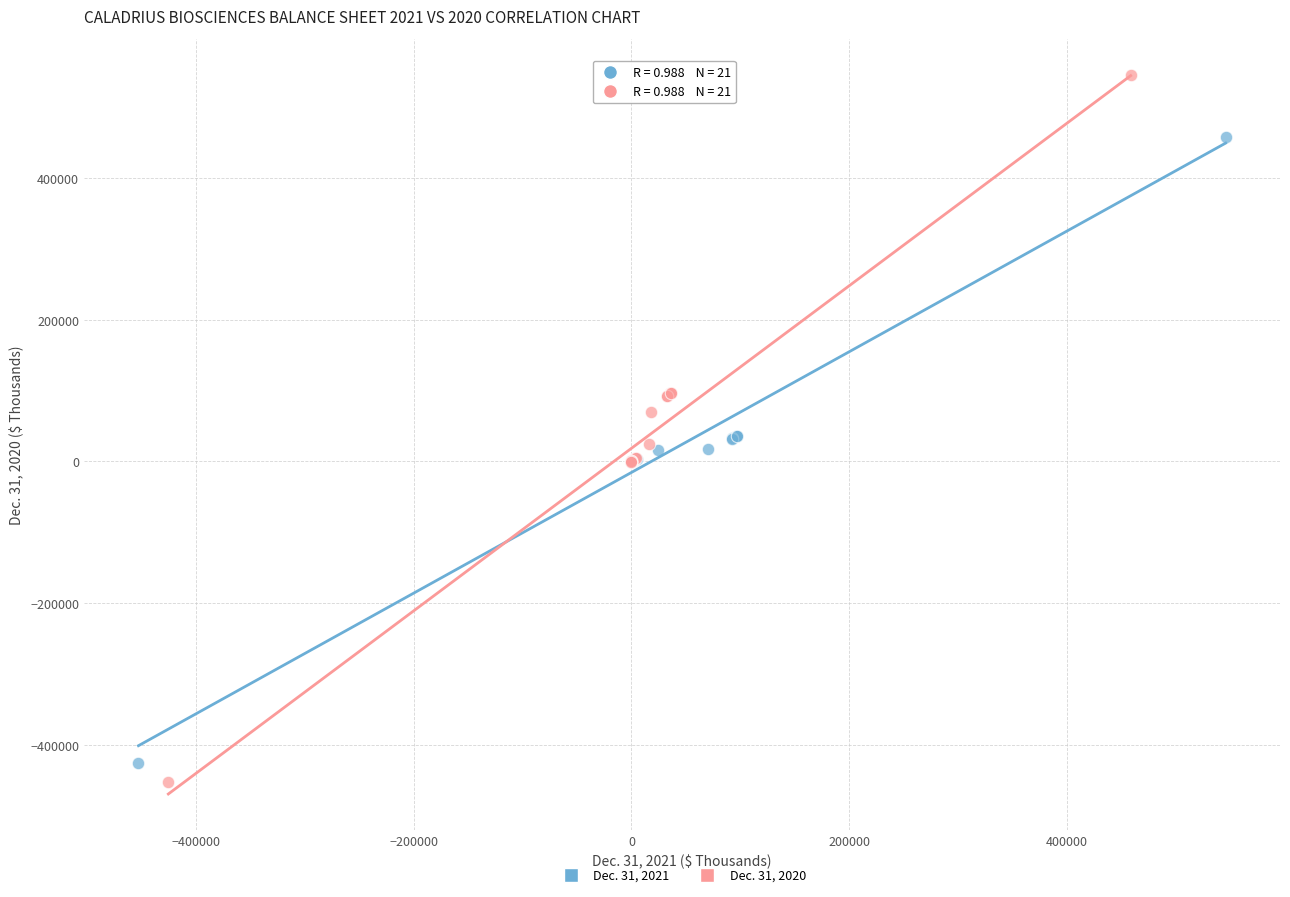

Which series has the largest Y range (max minus min)?

Dec. 31, 2020